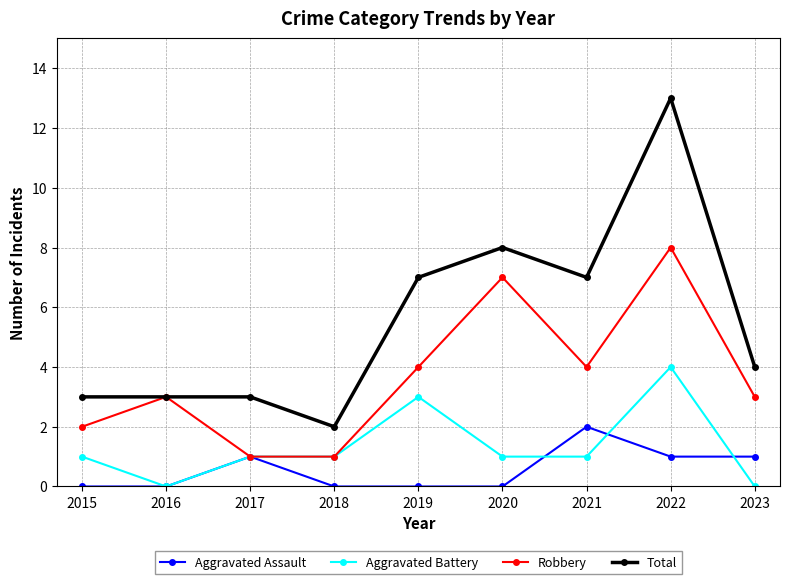

True or false: Total and Aggravated Assault intersect in this chart.

False